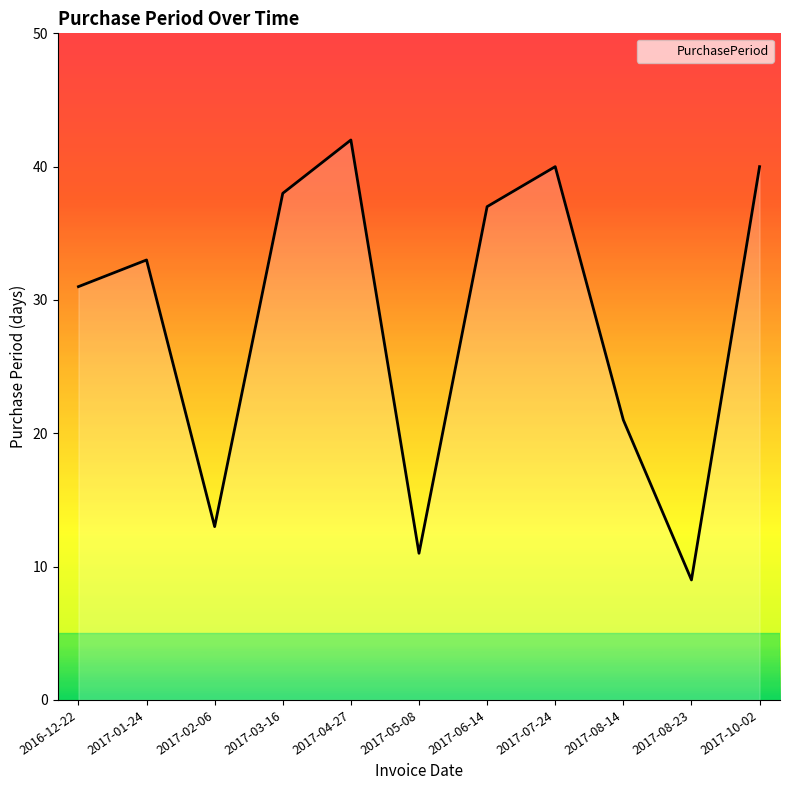

True or false: the data shows 31 at 2016-12-22.

True